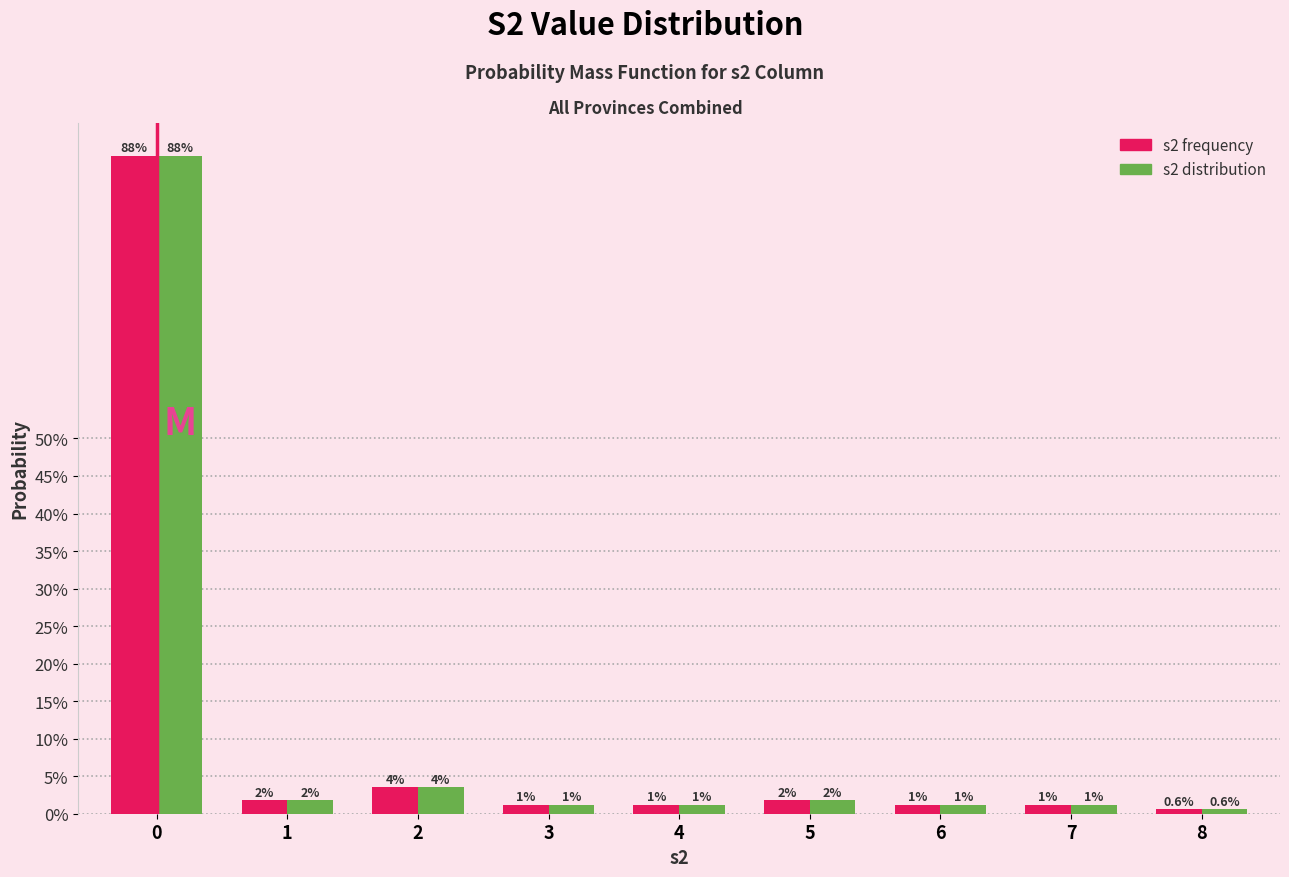

Are the bars grouped side by side (vs. stacked)?

Yes